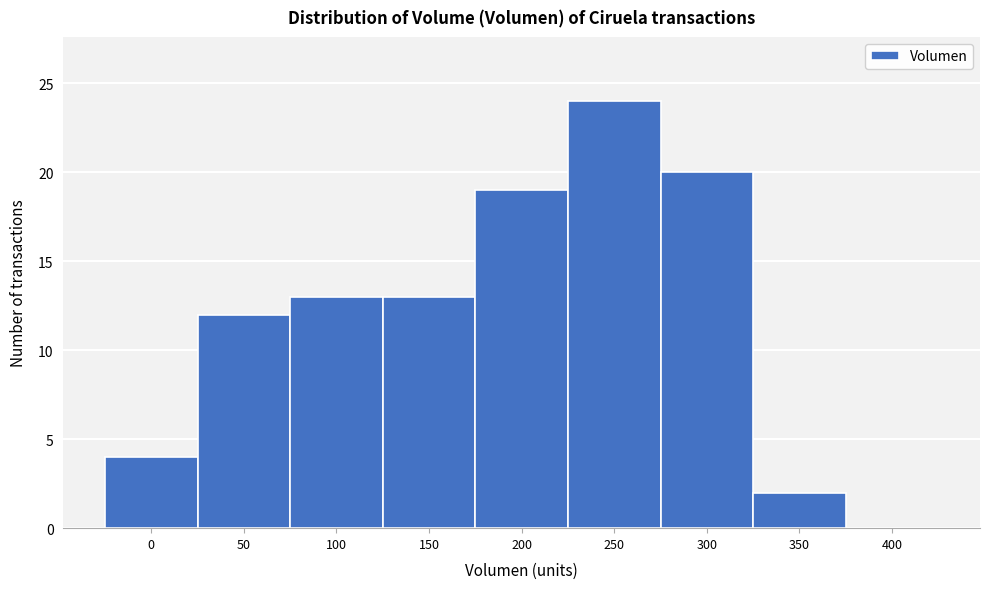

Reading right to left, what are all the values shown in this chart?

400=0	350=2	300=20	250=24	200=19	150=13	100=13	50=12	0=4